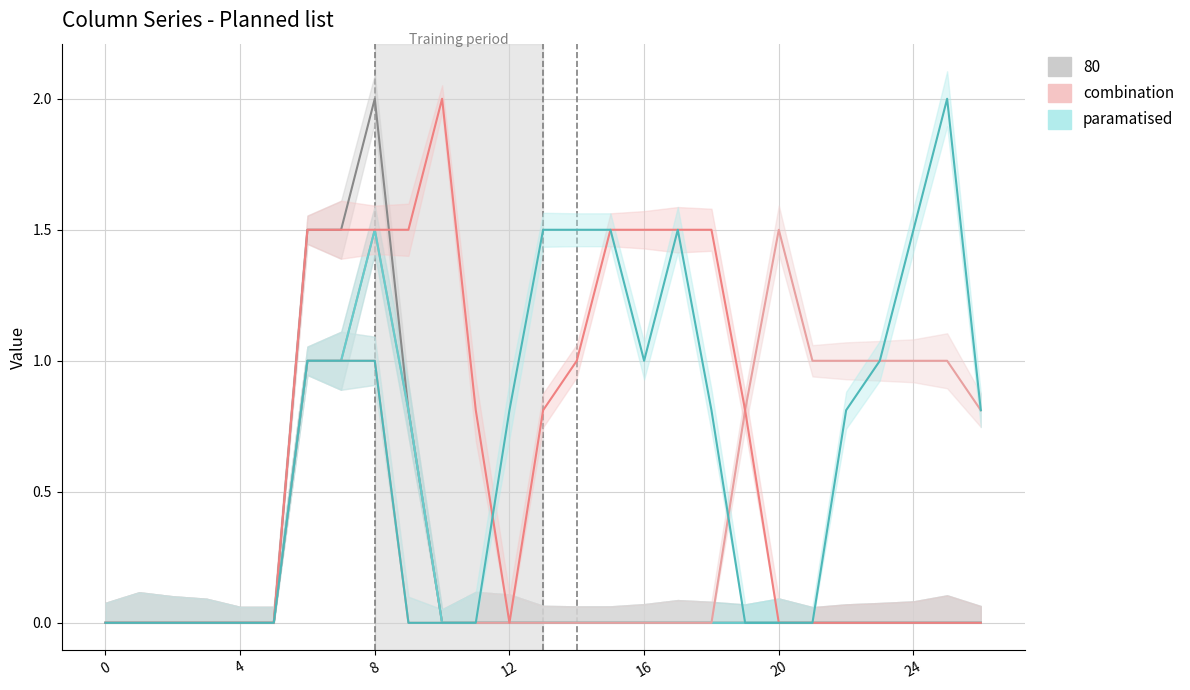

The paramatised series shows 0.9 at 19. True or false?

False